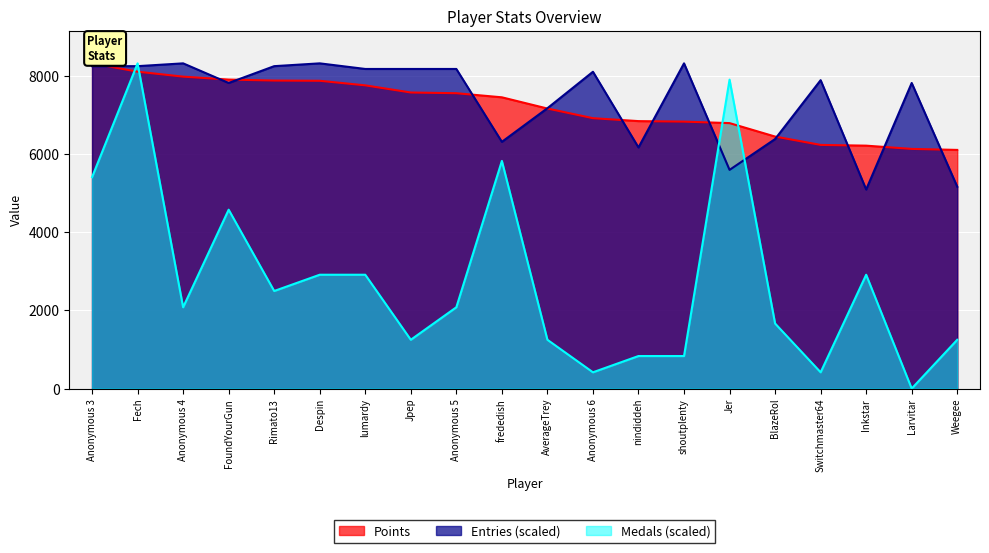

List the labels in order of Medals value, largest first.

Fech, Jer, frededish, Anonymous 3, FoundYourGun, Despin, lumardy, Inkstar, Rimato13, Anonymous 4, Anonymous 5, BlazeRol, Jpep, AverageTrey, Weegee, nindiddeh, shoutplenty, Anonymous 6, Switchmaster64, Larvitar